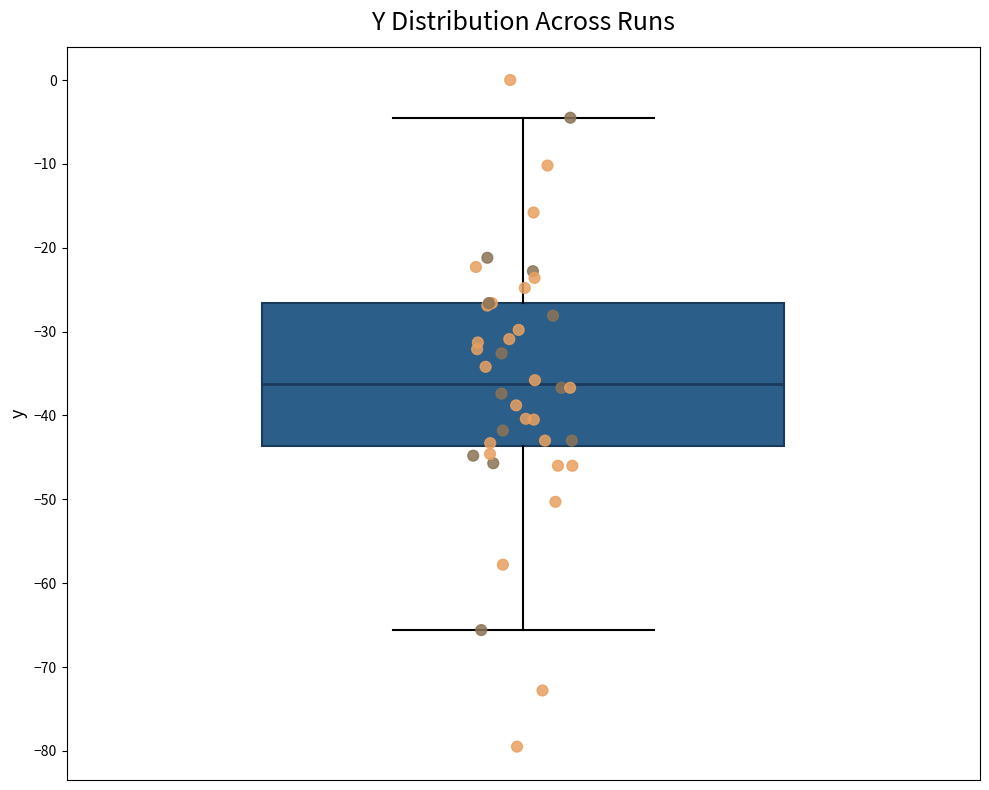

Read this box plot against the y-axis: the position of the median line, the range covered by the box, and the ends of both whiskers. The values are not printed on the chart, so give them approximately, as read against the axis.

median -36, box -44 to -27, whiskers -66 to -4